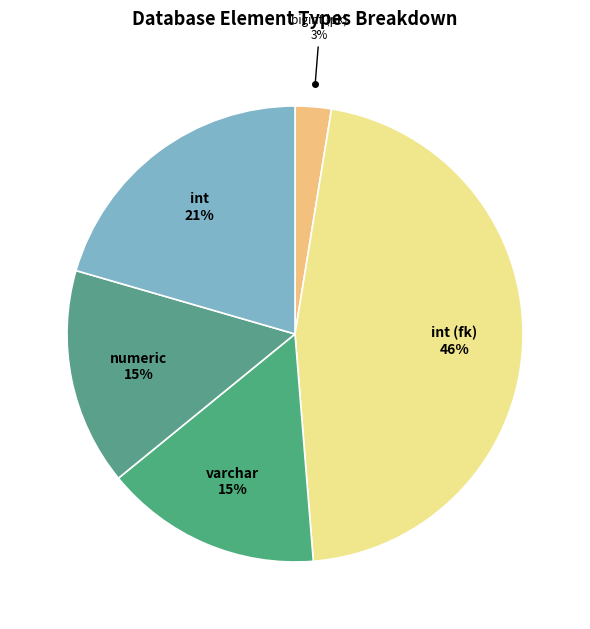

True or false: varchar accounts for 15% of the total.

True